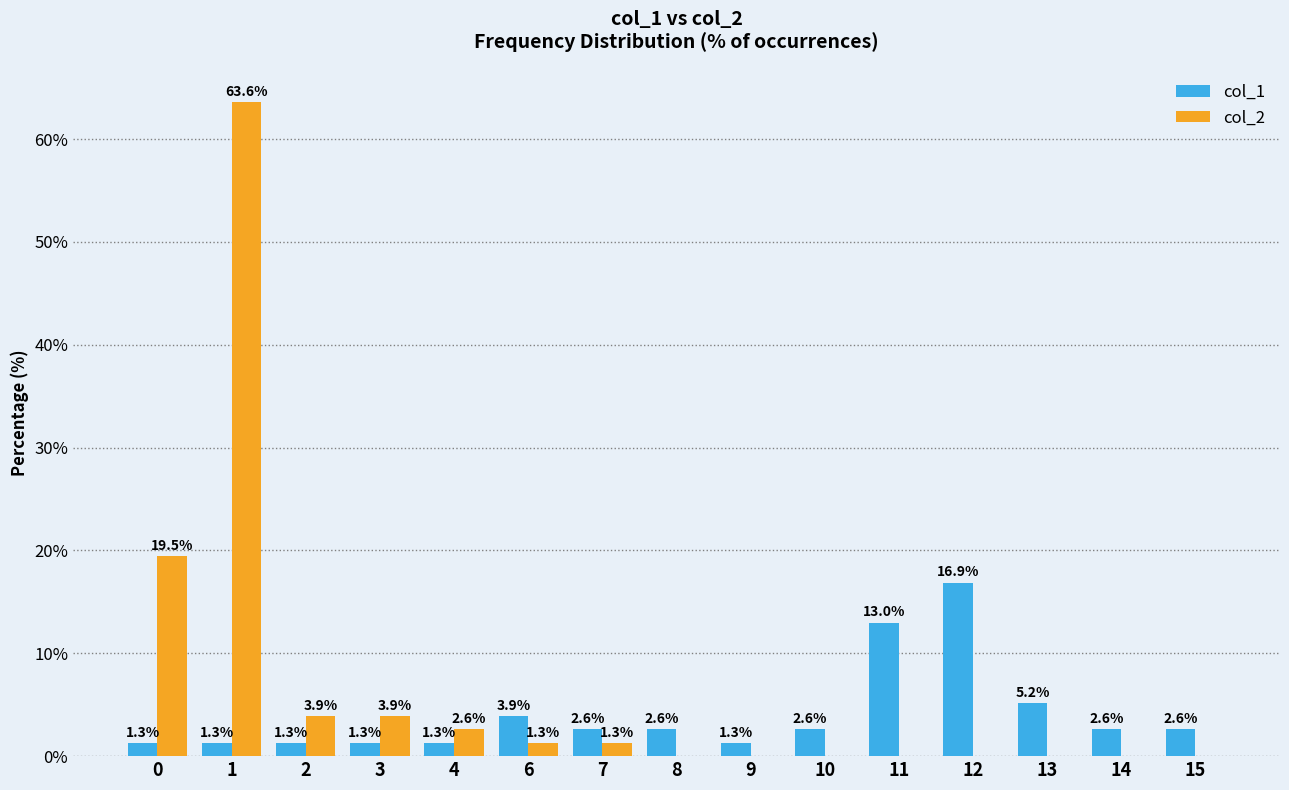

Reading left to right, list all the values displayed in this chart.

col_1: 1.3	1.3	1.3	1.3	1.3	3.9	2.6	2.6	1.3	2.6	13.0	16.9	5.2	2.6	2.6
col_2: 19.5	63.6	3.9	3.9	2.6	1.3	1.3	0.0	0.0	0.0	0.0	0.0	0.0	0.0	0.0